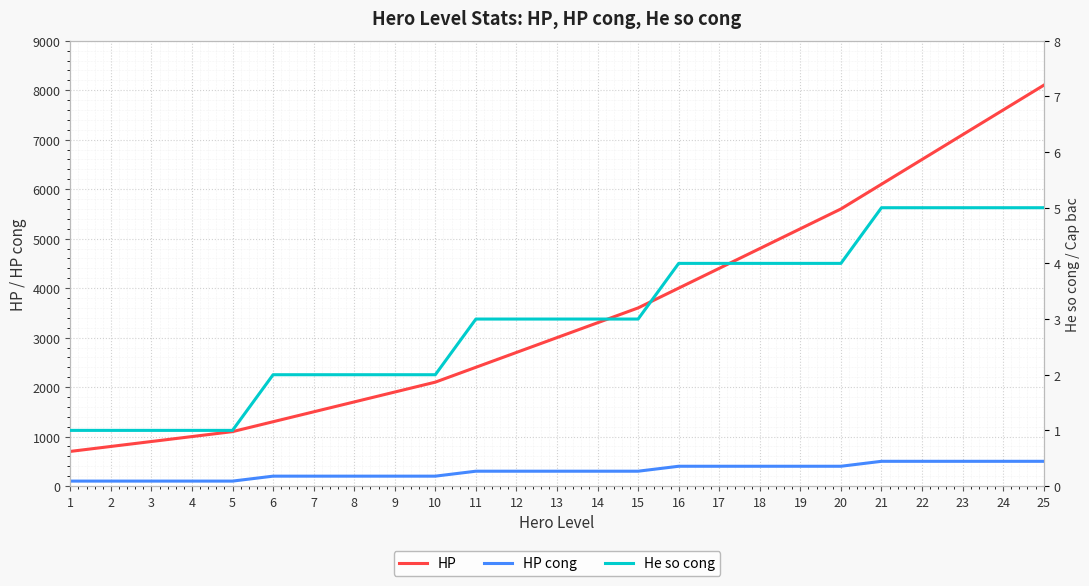

True or false: HP cong and HP cross at least once.

False